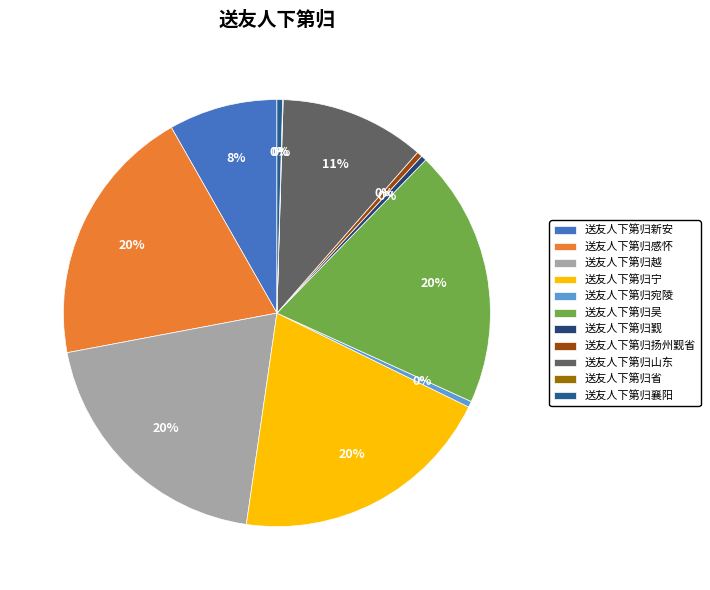

Does any single category account for the majority?

No